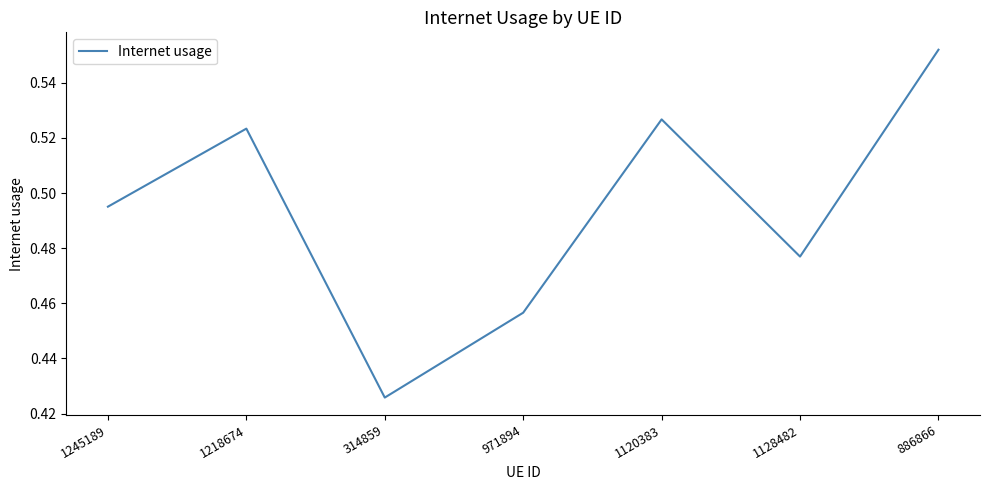

What is the sum of the values at 886866 and 1218674?

1.1